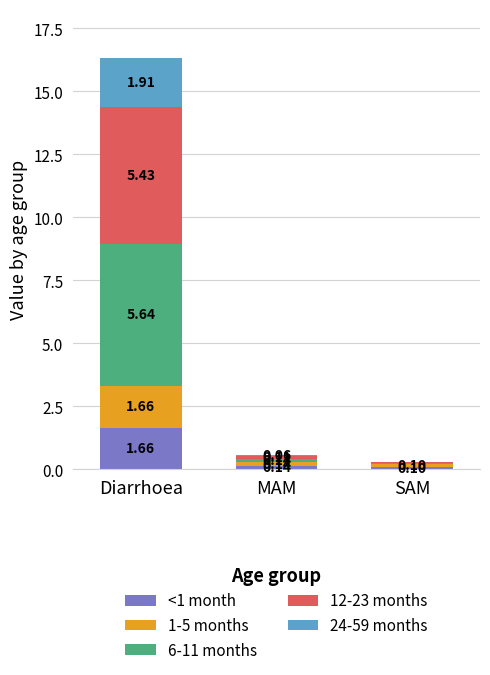

Which category has the highest value in the <1 month series?

Diarrhoea